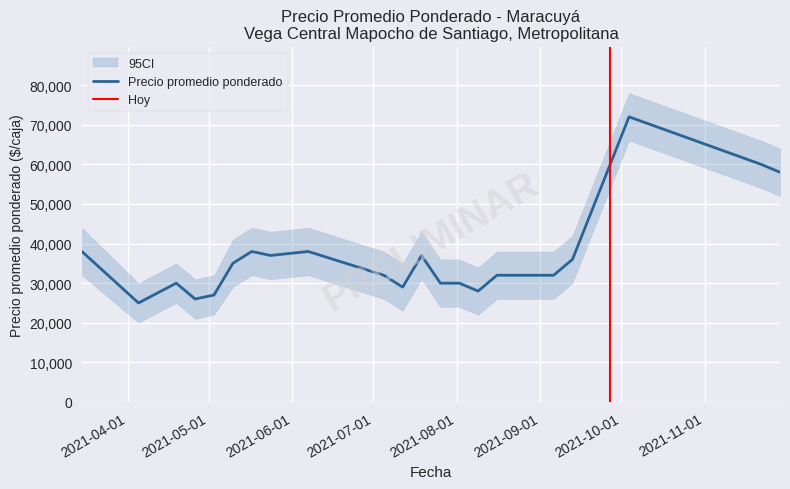

At which label does Precio mínimo reach its peak?

2021-10-04